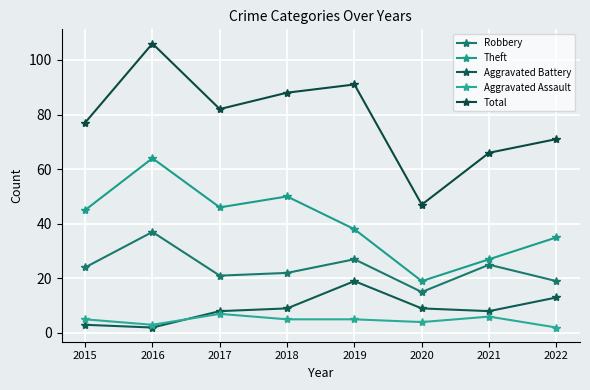

Is this an area chart (filled region under the line)?

No